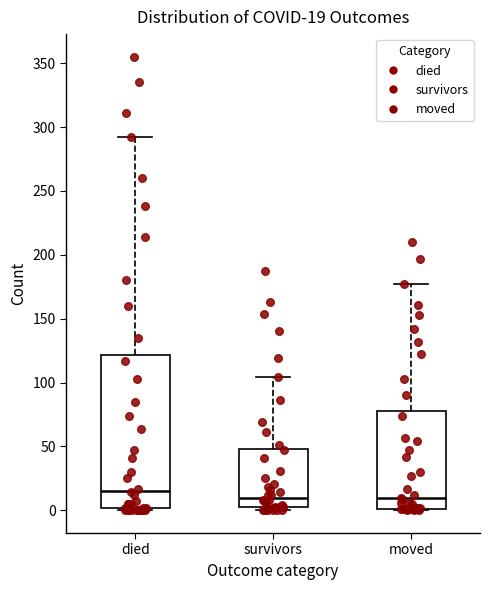

Which box has the highest median line?

died